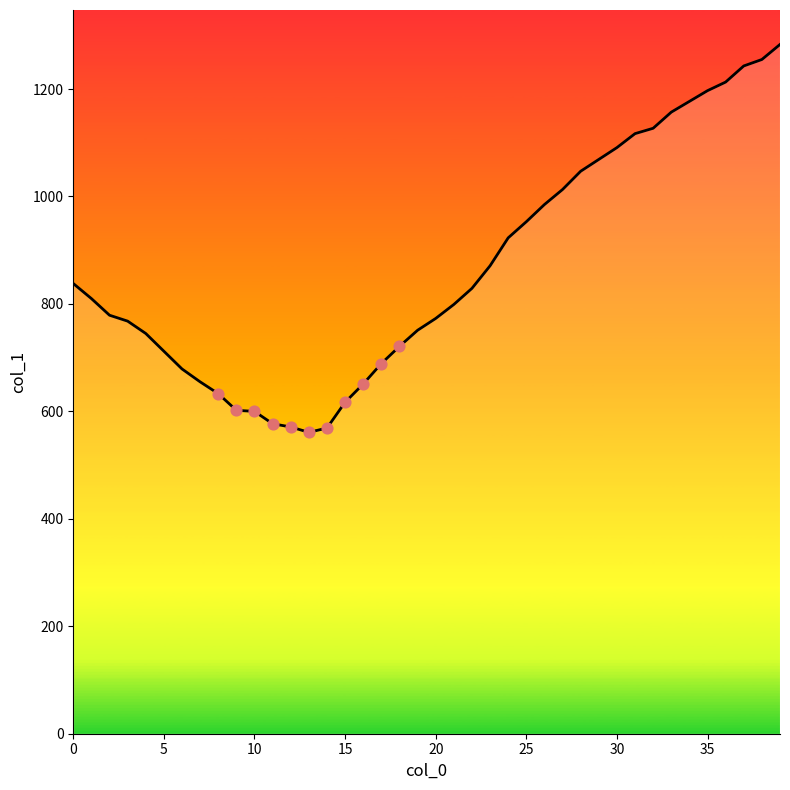

What is the maximum value shown in the chart?

1283